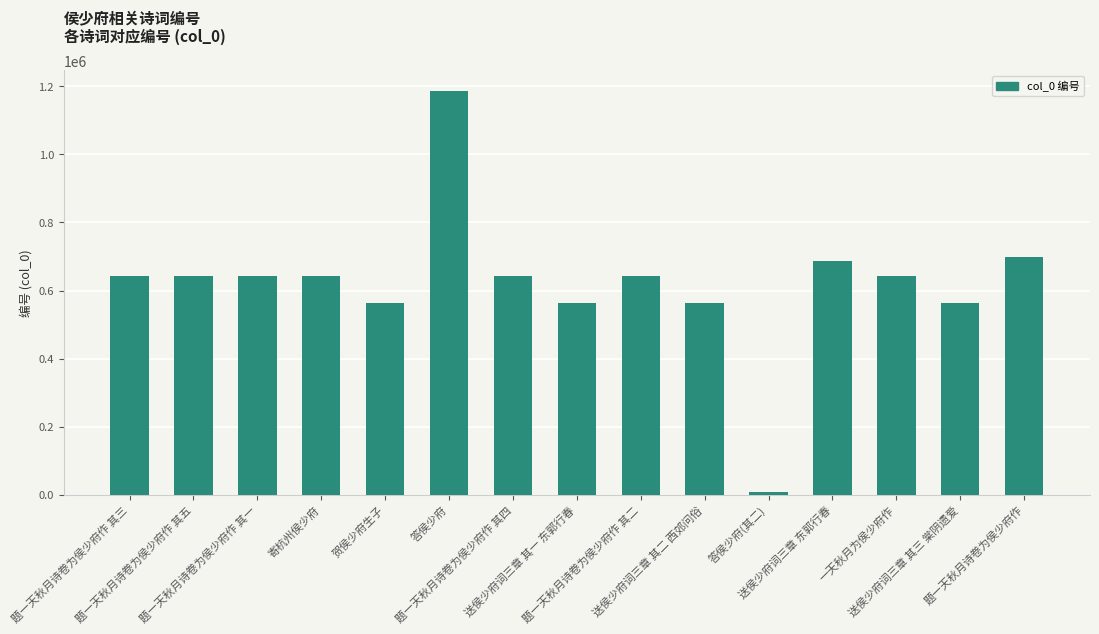

What is the label of the 15th bar from the left?

题一天秋月诗卷为侯少府作